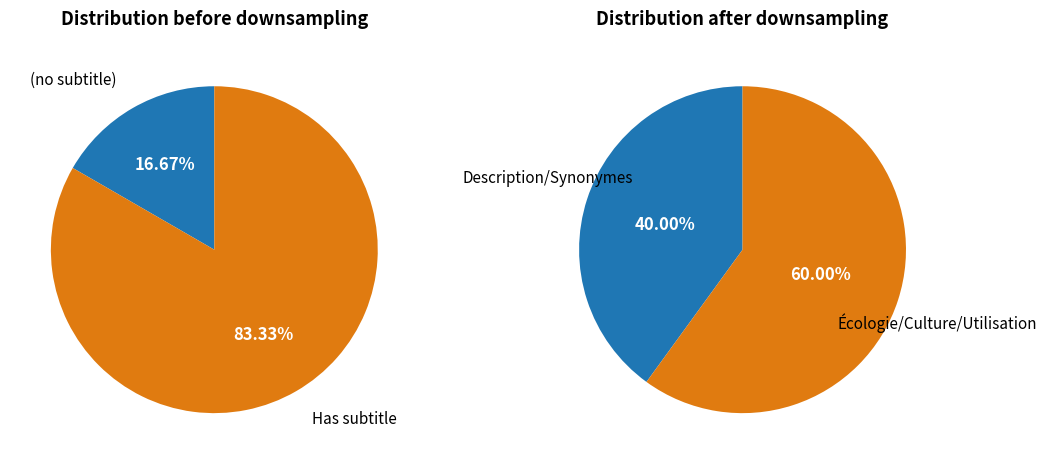

Does 0 account for over 50% of the chart?

Yes